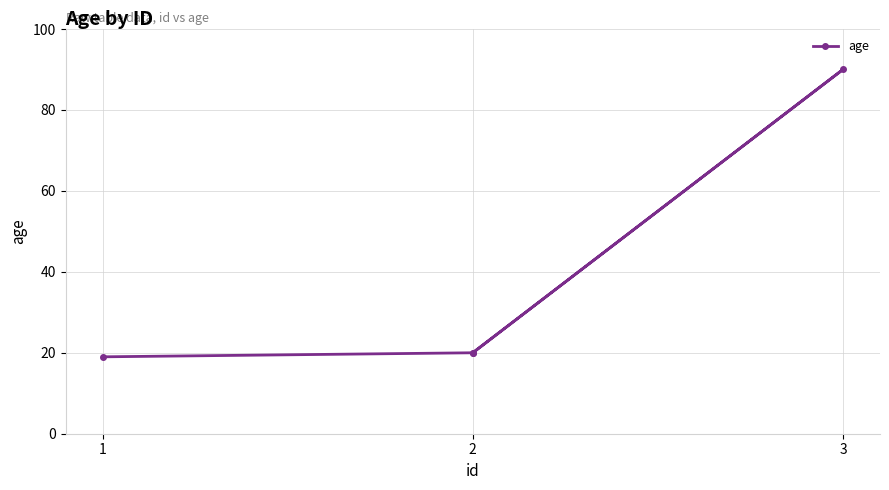

How many lines are shown in the chart?

1